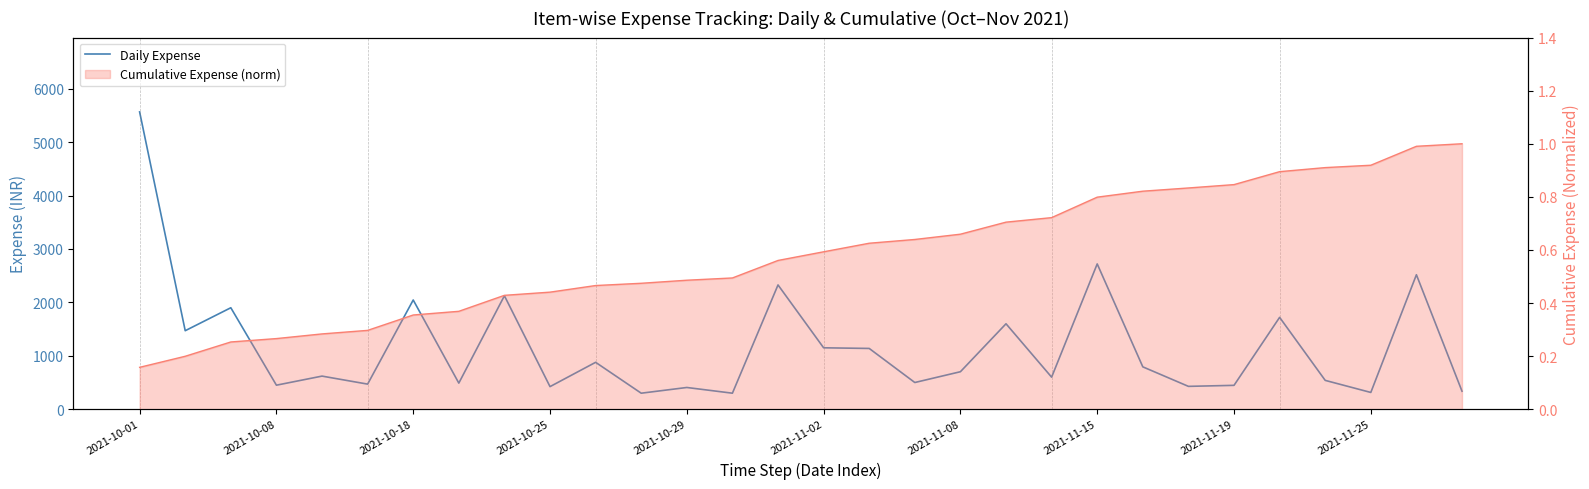

Does the chart display data point markers on the line(s)?

No